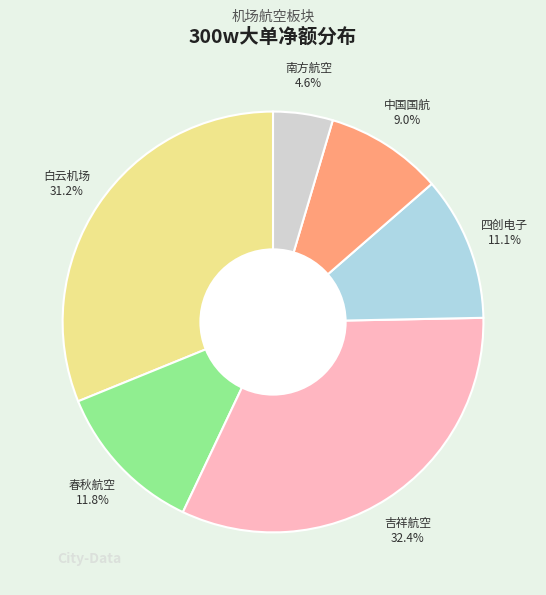

Rank the categories by value from lowest to highest.

南方航空, 中国国航, 四创电子, 春秋航空, 白云机场, 吉祥航空